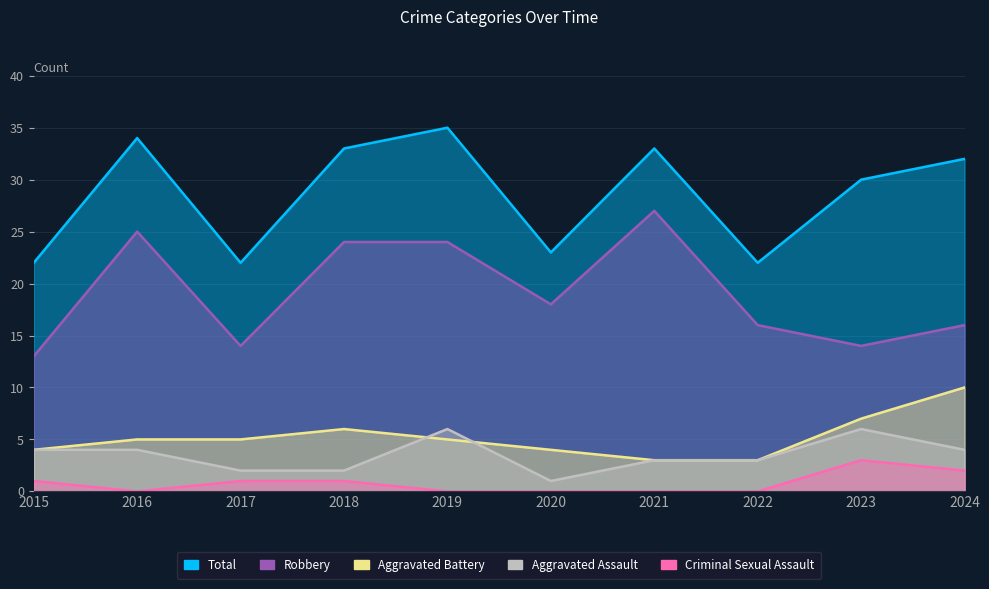

The Aggravated Battery series shows 3 at 2017. True or false?

False